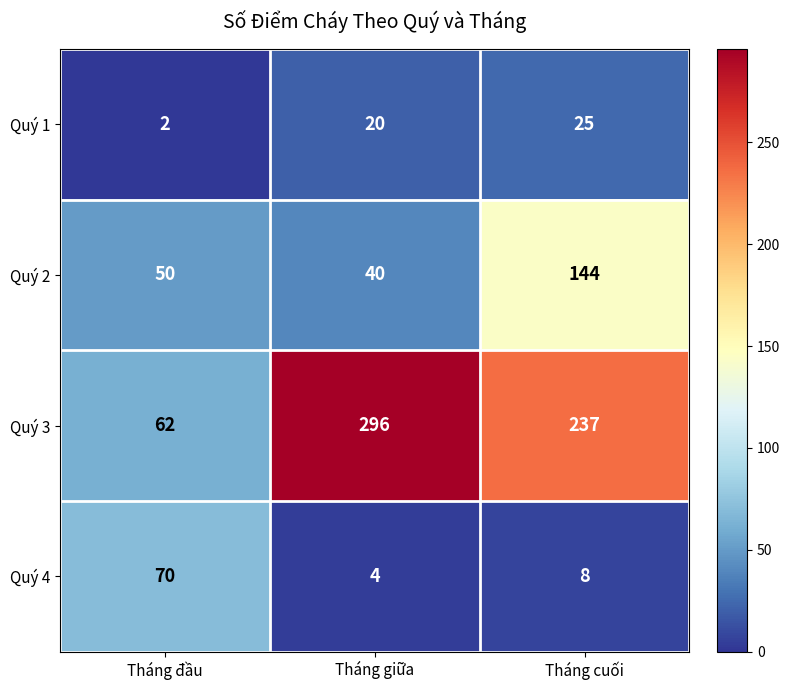

At how many categories does at least one series exceed 53?

3